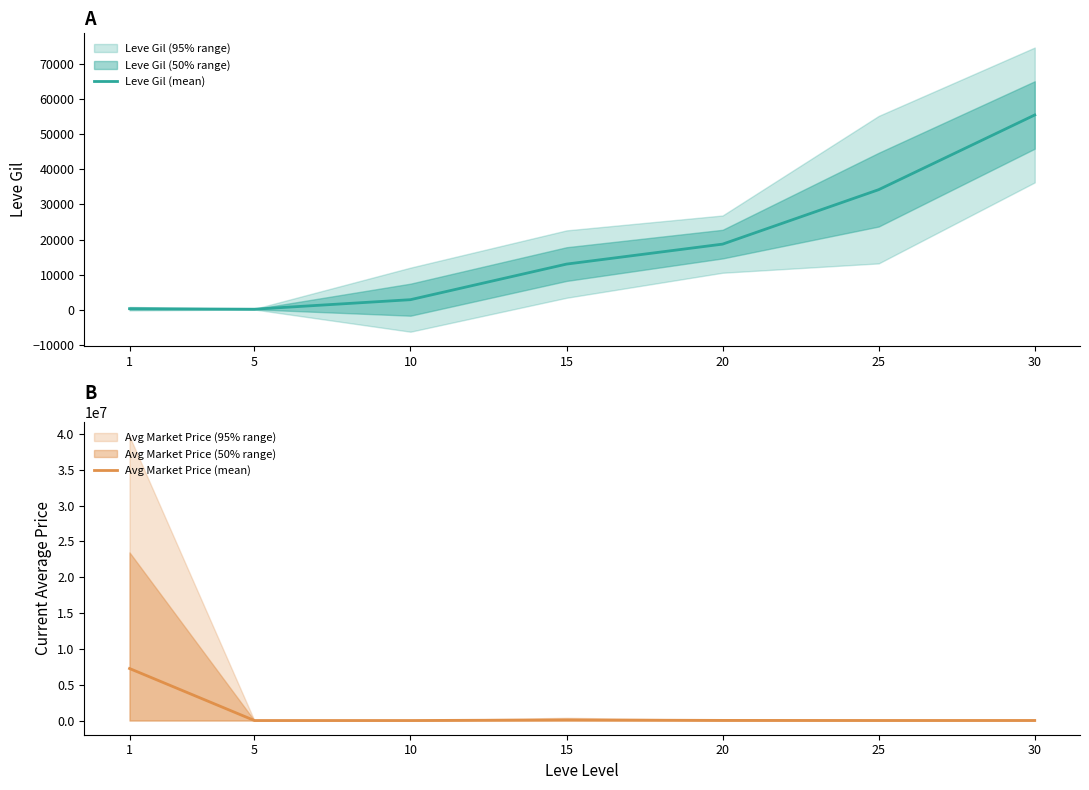

True or false: Avg Market Price (mean) has more than 2 interior local peaks.

False